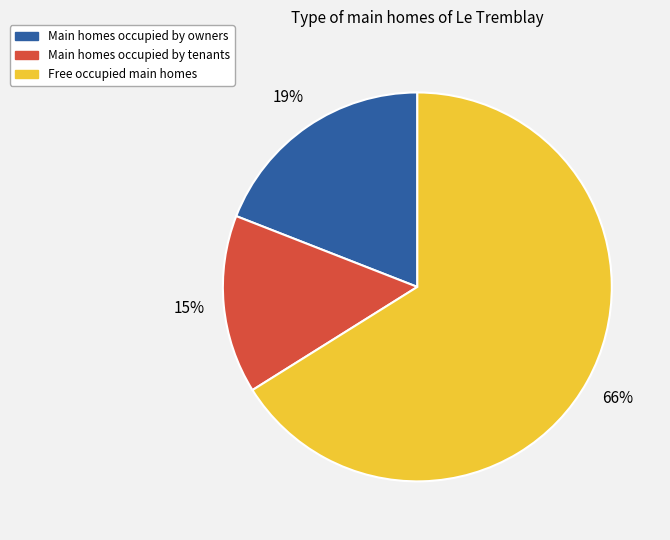

Does Free occupied main homes account for over 50% of the chart?

Yes